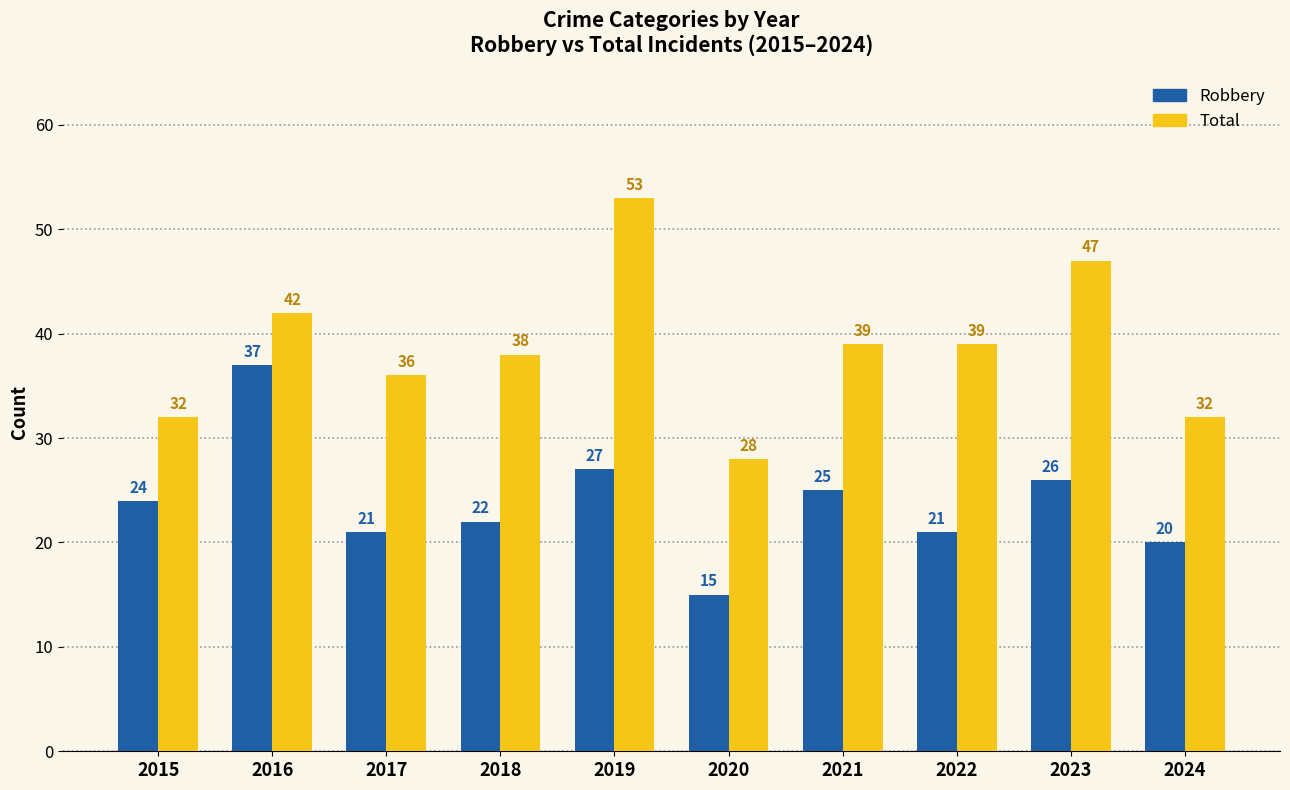

What is the difference between the Robbery values at 2023 and 2017?

5